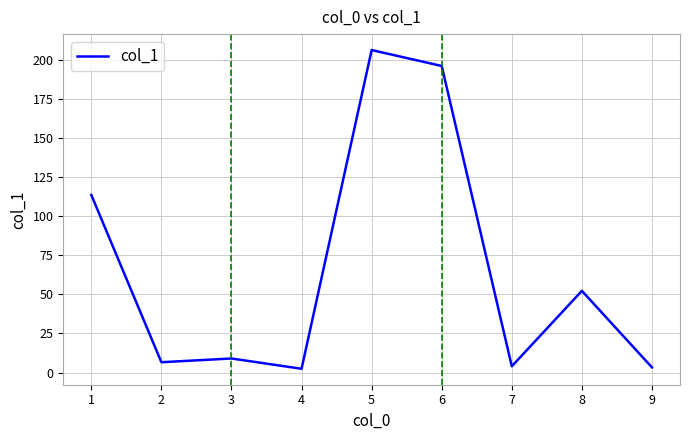

What is the difference between the maximum and minimum values?

204.1